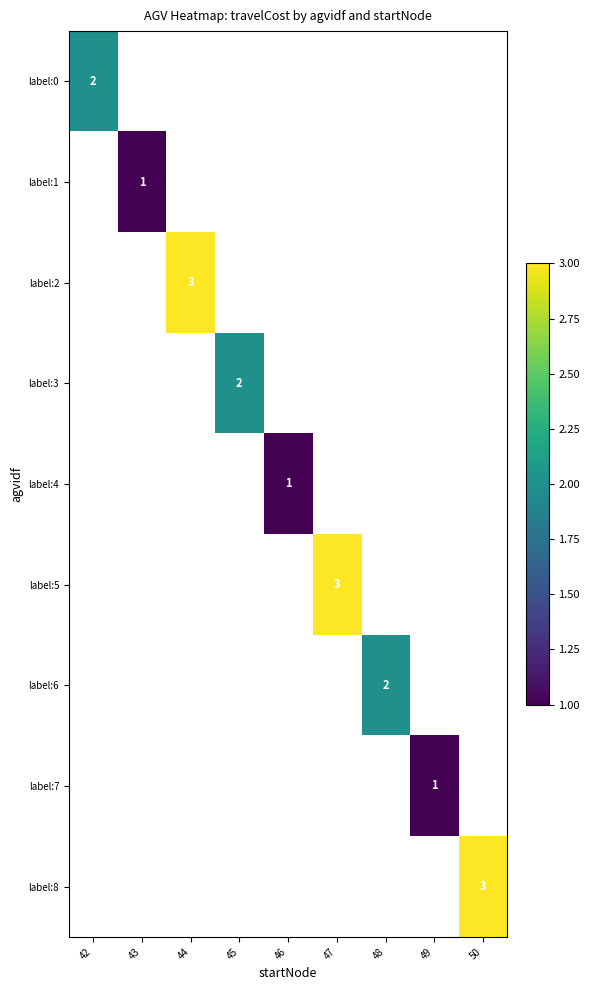

Rank the categories by label:0 value from highest to lowest.

42, 43, 44, 45, 46, 47, 48, 49, 50